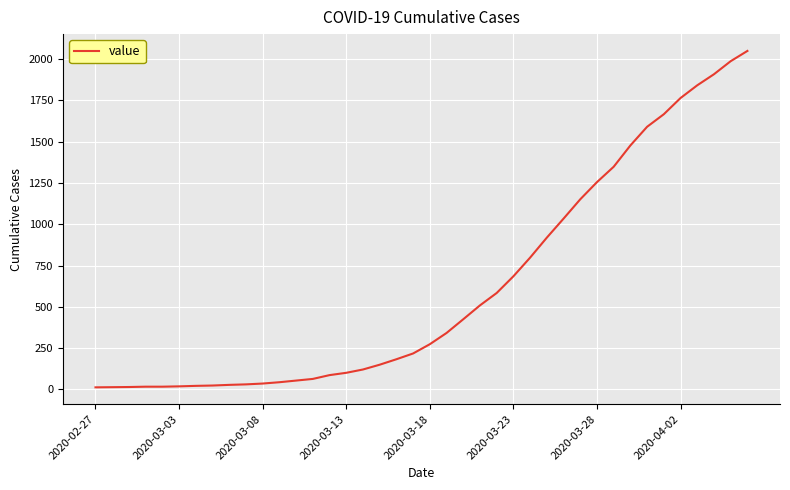

What is the maximum value shown in the chart?

2049